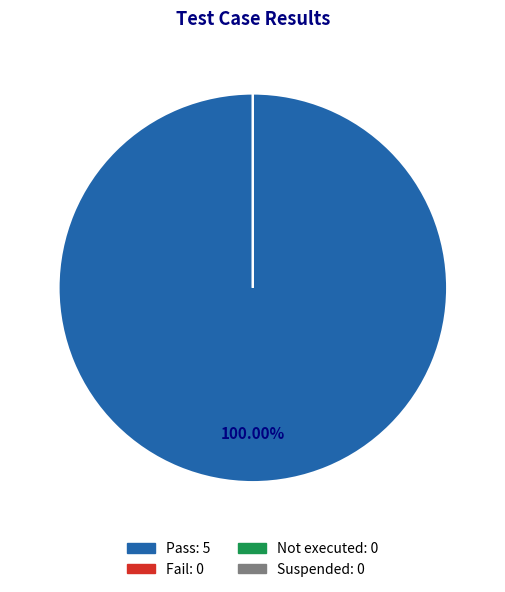

How many segments does this pie chart have?

4